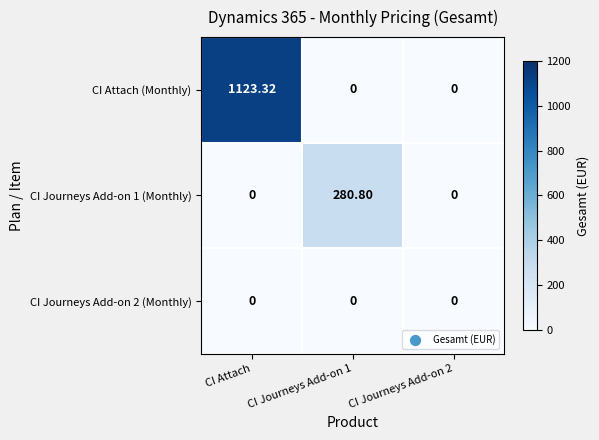

At which category is the sum across all series the highest?

CI Attach